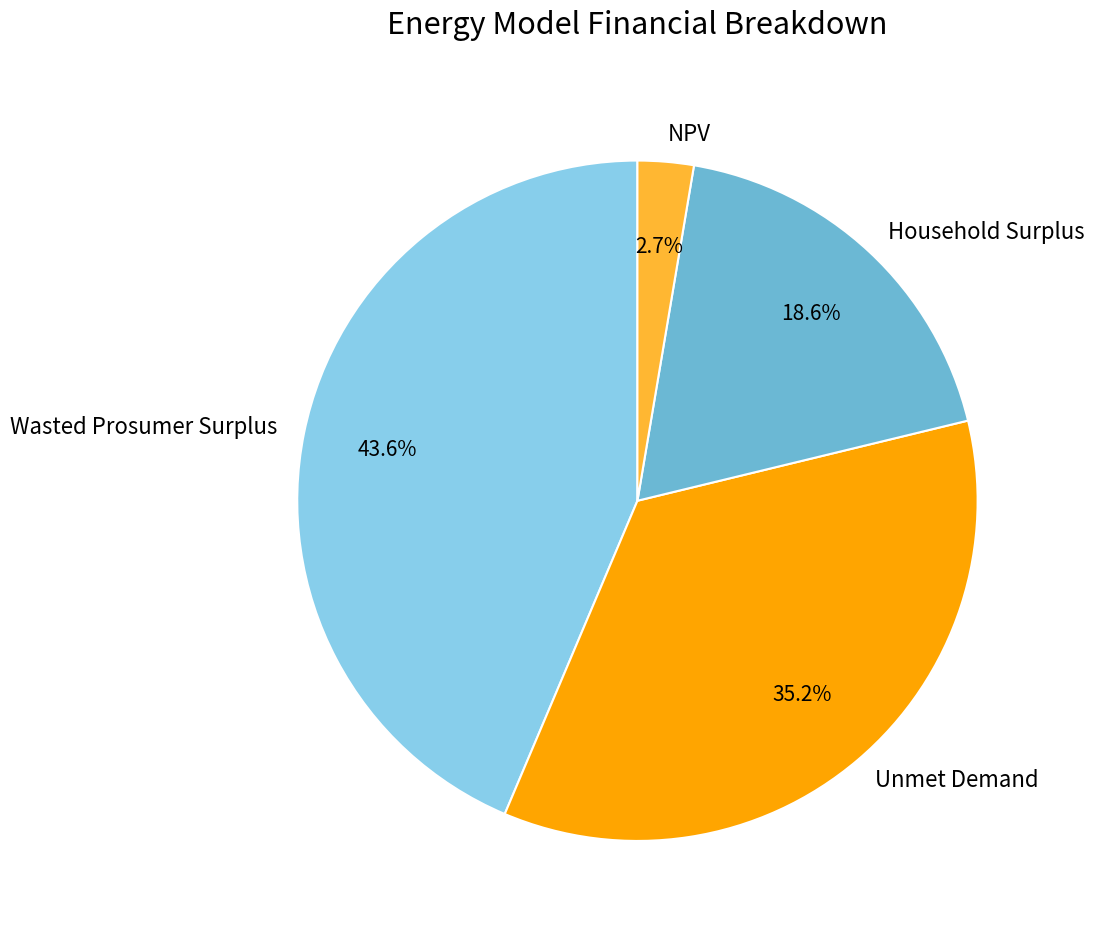

Is there a majority slice in this chart?

No